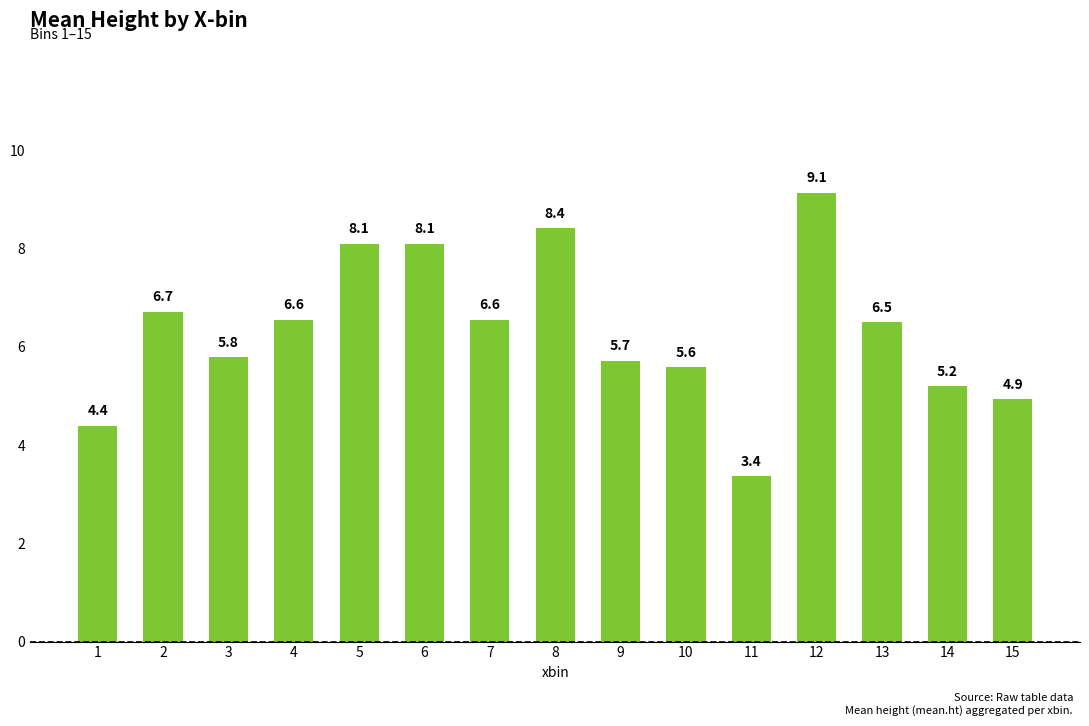

What is the difference between the second highest and minimum values?

5.0